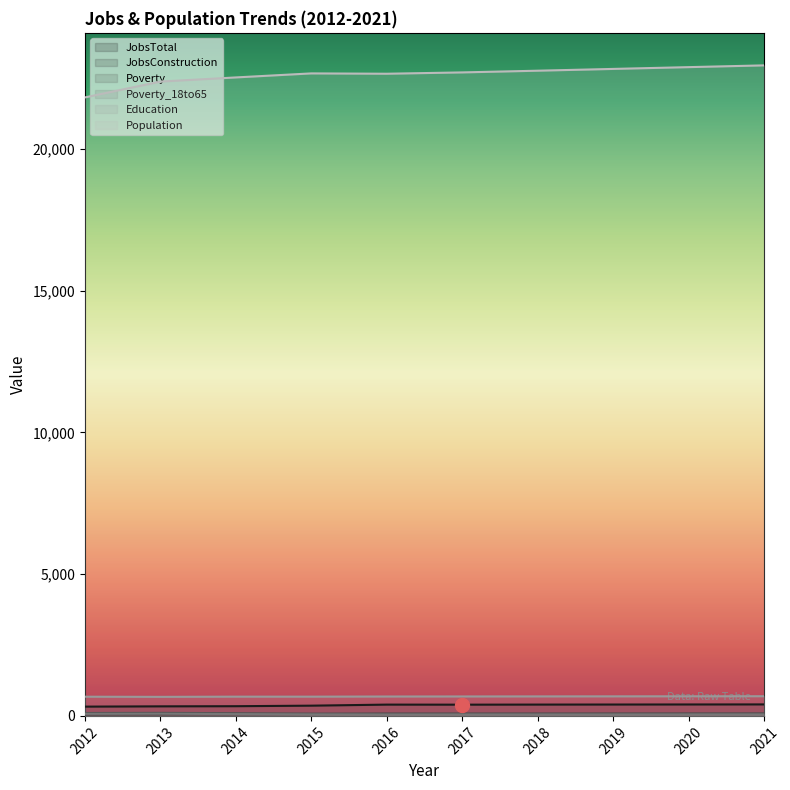

Reading left to right, what are all the values shown in this chart?

JobsTotal: 2012=327	2013=337	2014=342	2015=361	2016=398	2017=396	2018=399	2019=401	2020=403	2021=405
JobsConstruction: 2012=53	2013=58	2014=59	2015=65	2016=73	2017=72	2018=72	2019=73	2020=73	2021=74
Poverty: 2012=102	2013=107	2014=96	2015=83	2016=81	2017=82	2018=83	2019=84	2020=85	2021=86
Poverty_18to65: 2012=71	2013=75	2014=64	2015=52	2016=47	2017=48	2018=48	2019=49	2020=50	2021=51
Education: 2012=677	2013=672	2014=679	2015=679	2016=684	2017=686	2018=688	2019=690	2020=692	2021=694
Population: 2012=21813	2013=22372	2014=22518	2015=22660	2016=22648	2017=22695	2018=22755	2019=22818	2020=22881	2021=22943